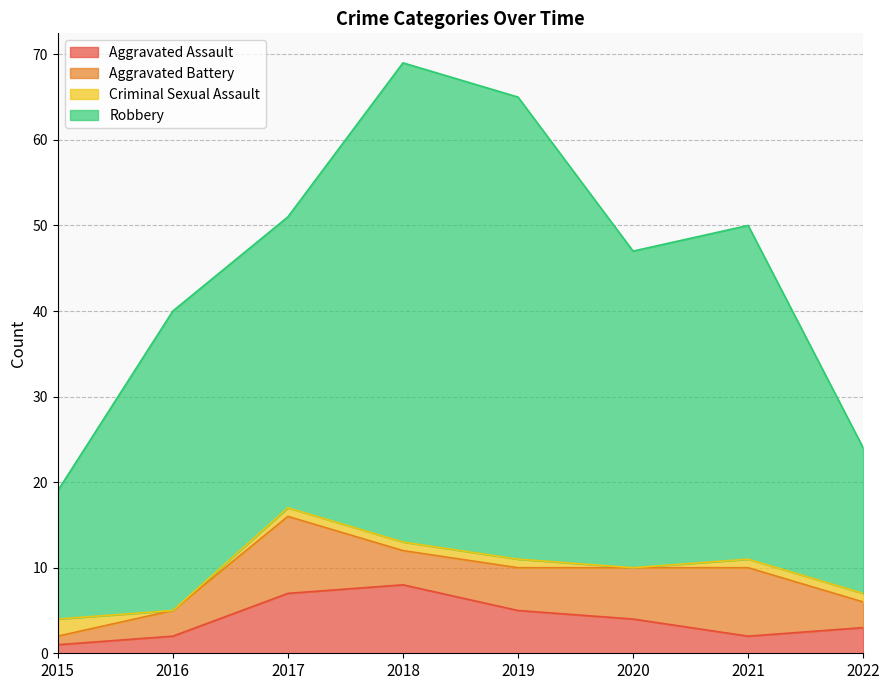

How many values in the Robbery series are below 37?

4